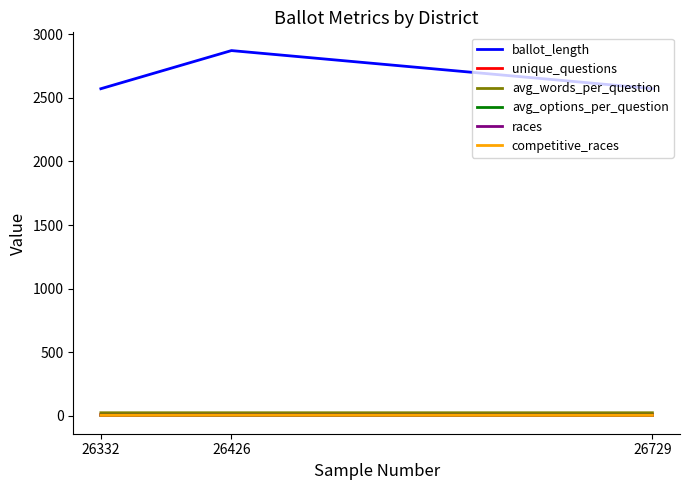

What is the sum of the avg_options_per_question values at 26332 and 26426?

4.8